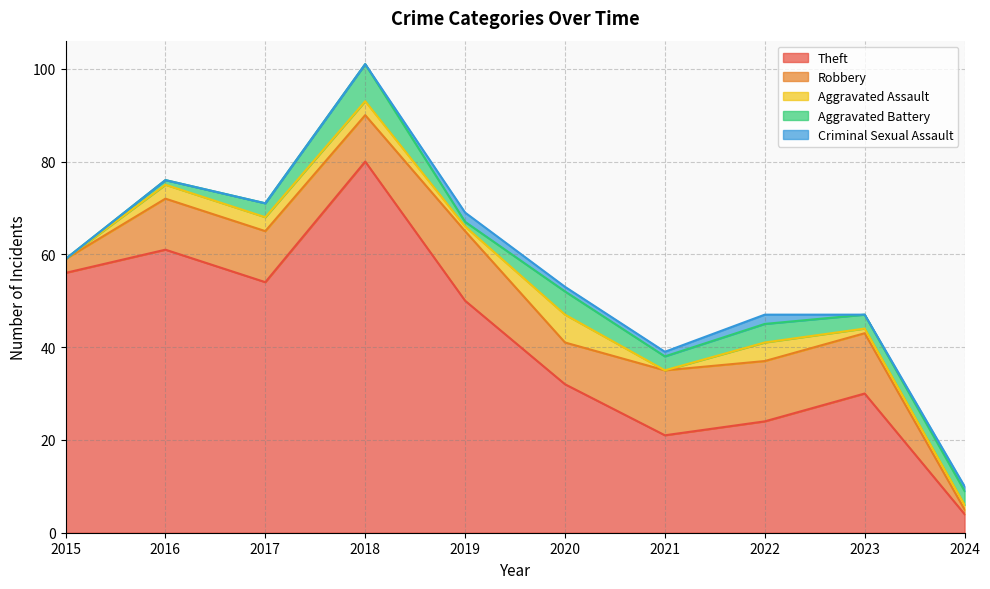

List the series in order of their peak value, lowest first.

Criminal Sexual Assault, Aggravated Assault, Aggravated Battery, Robbery, Theft